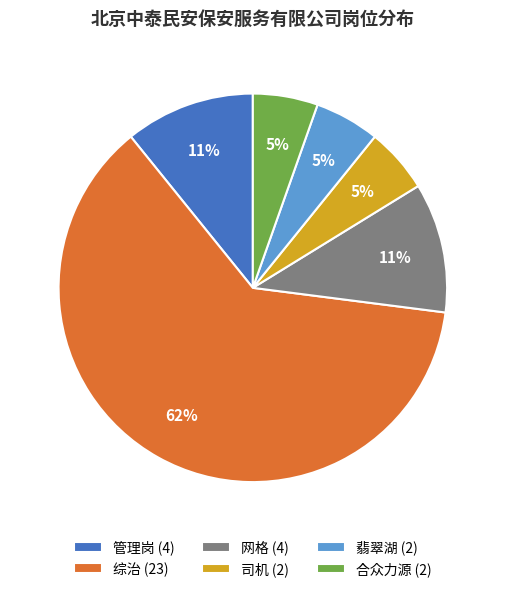

Which slice represents more than half of the pie?

综治